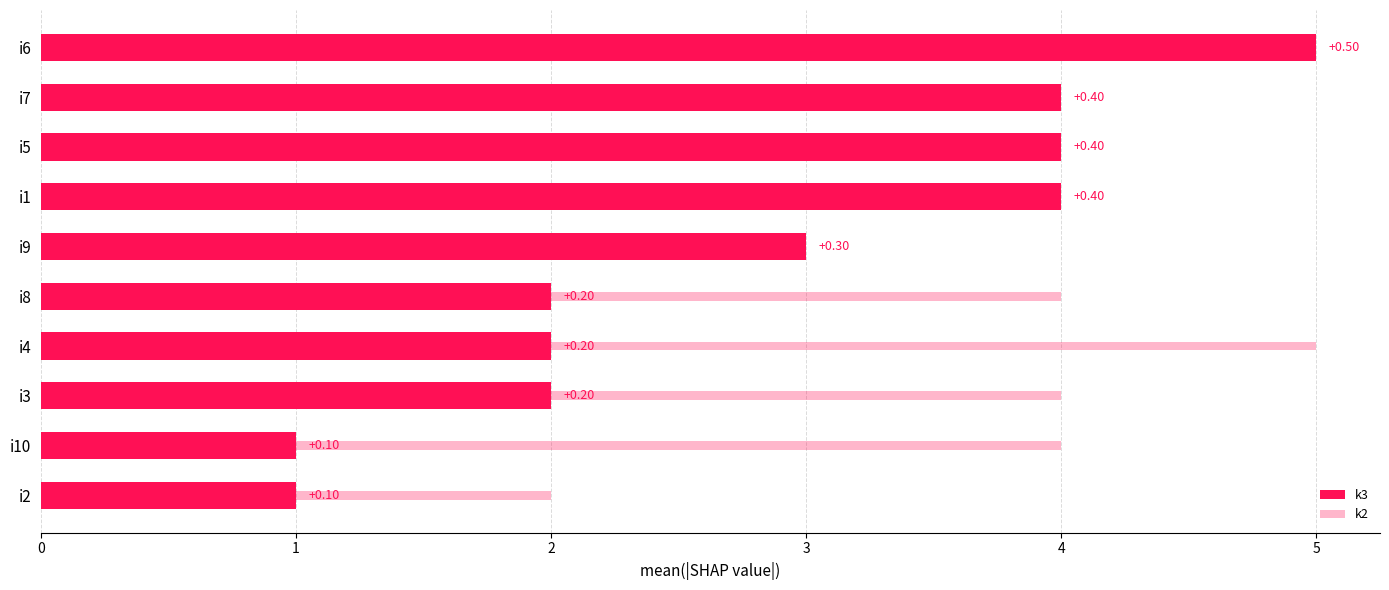

Which has a higher value, i9 or i1?

i1